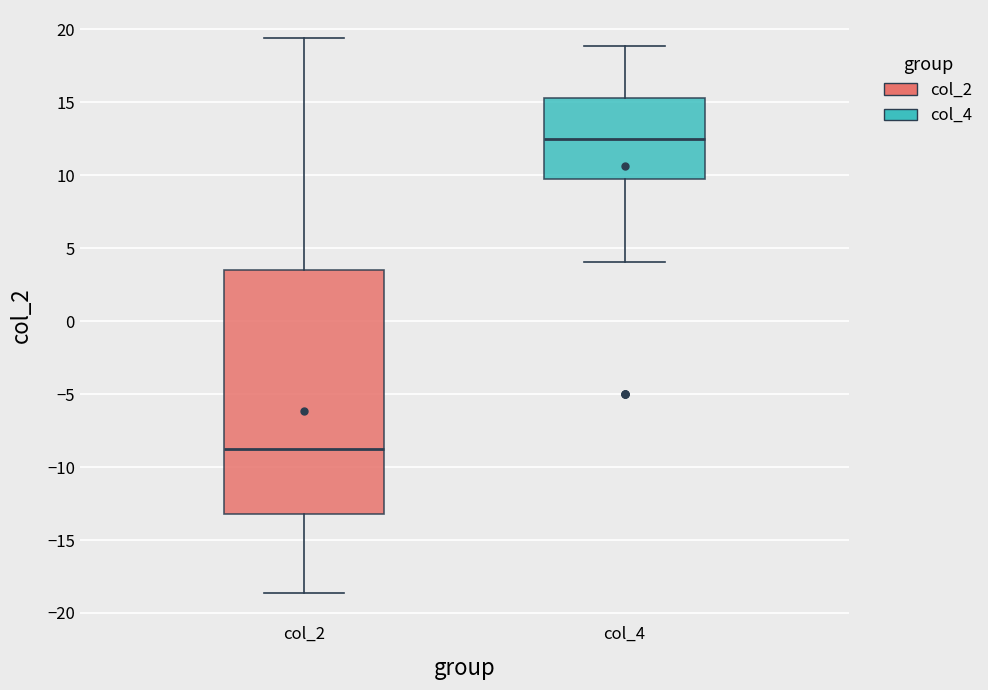

Where does the upper whisker of the box for col_4 end on the y-axis? The values are not printed on the chart, so give them approximately, as read against the axis.

19.0